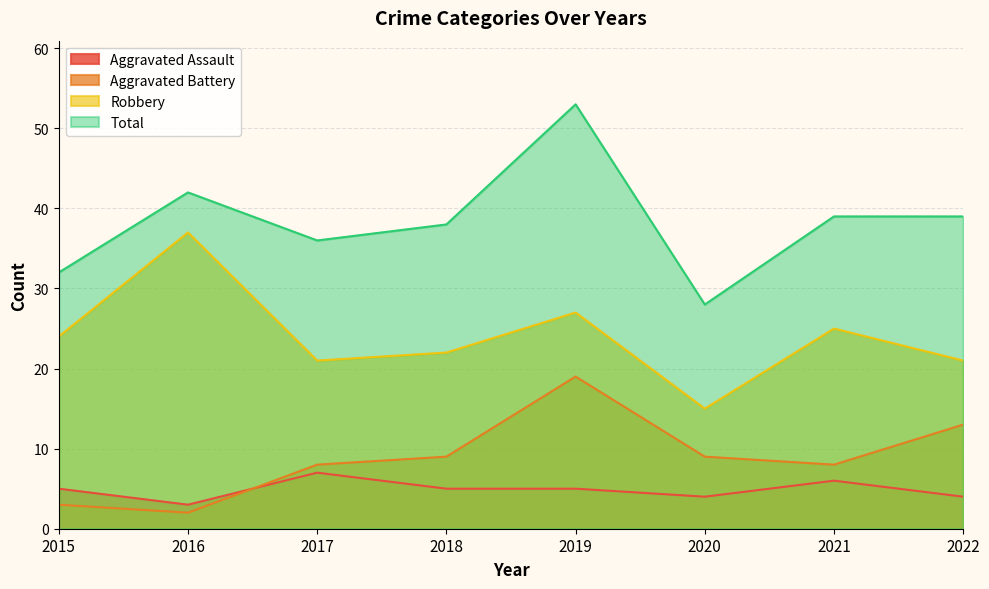

The Aggravated Assault series shows 4 at 2021. True or false?

False